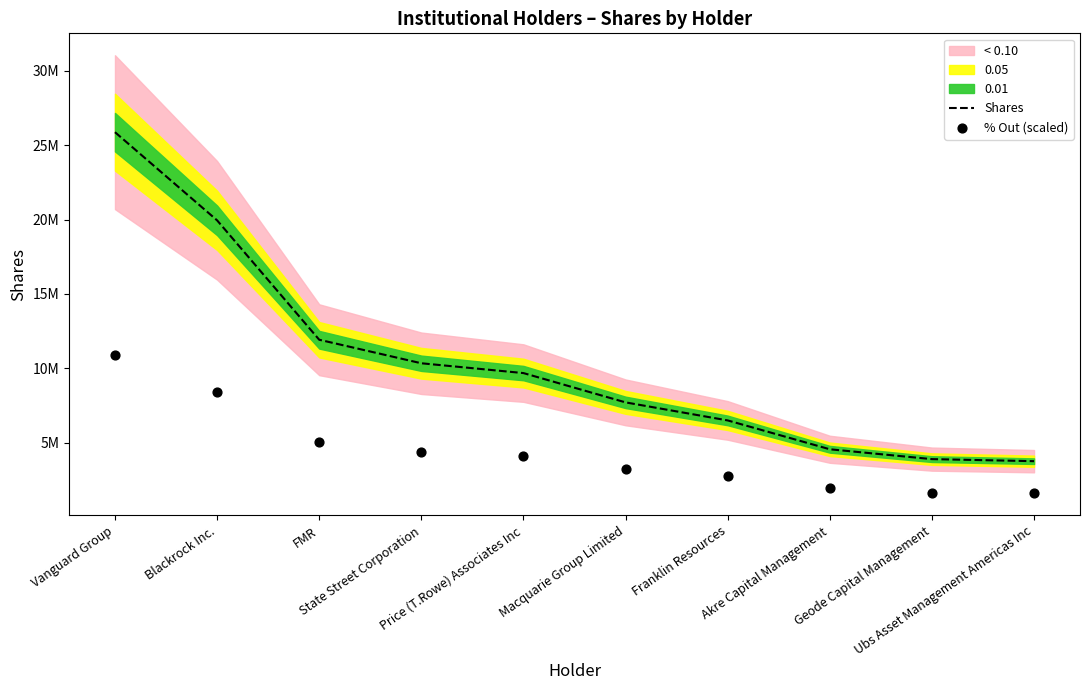

Which series reaches the minimum Y coordinate?

% Out (scaled)